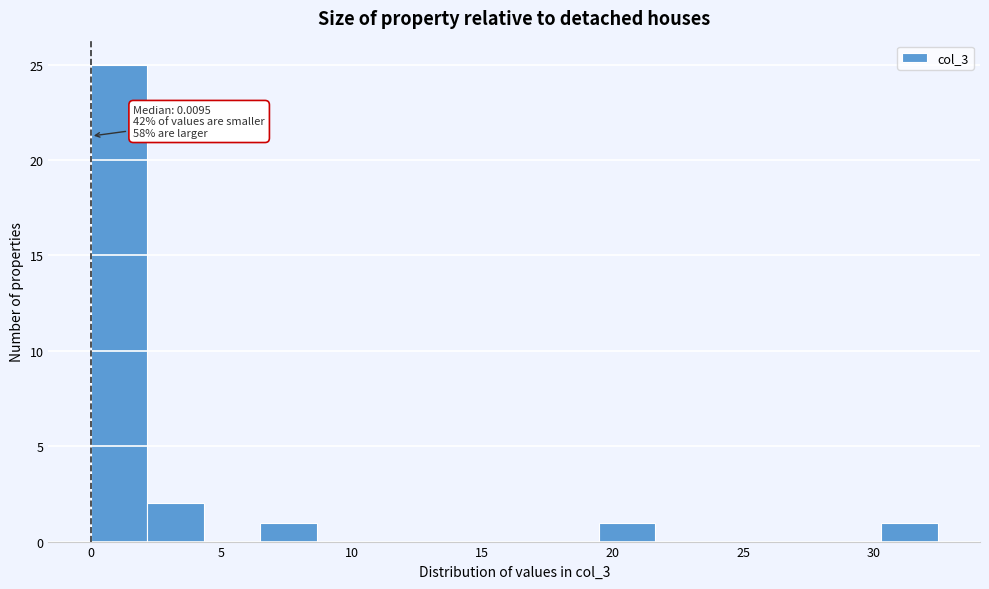

Which range on the x-axis has the tallest bar?

0.0 to 2.0